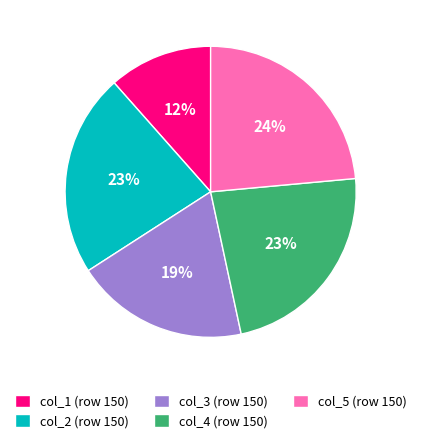

What percentage is the col_5 (row 150) slice, to the nearest percent?

24%